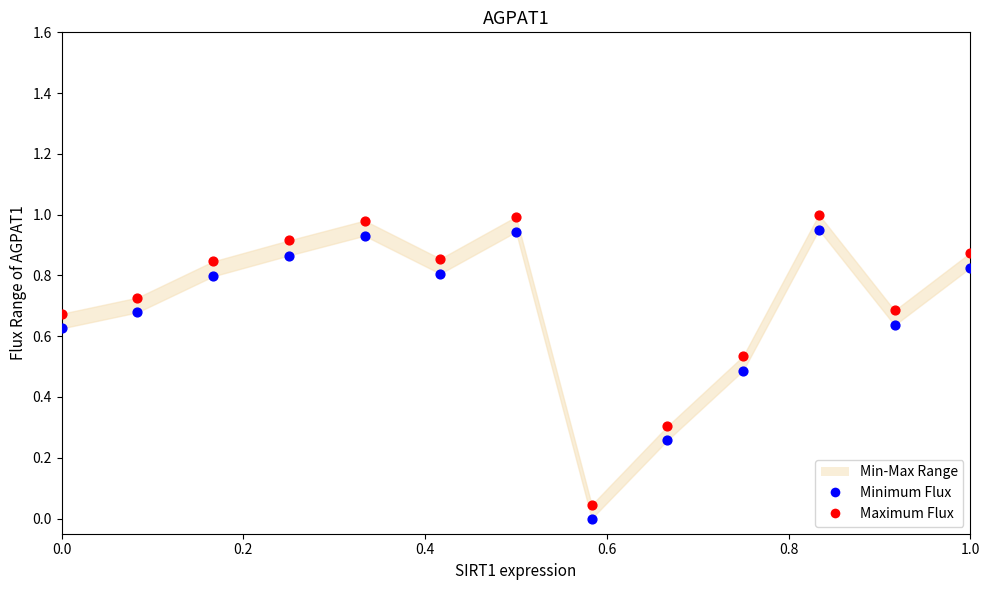

Which series has the largest Y range (max minus min)?

Maximum Flux